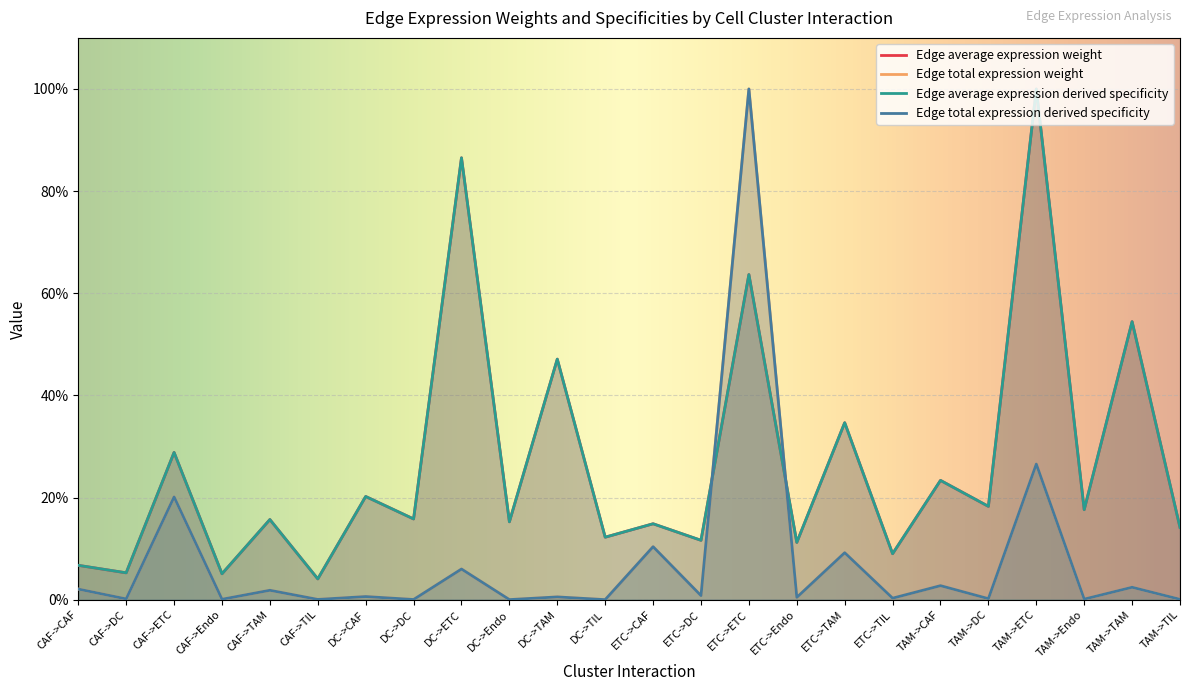

What is the total value across all series at DC->TIL?

24.5